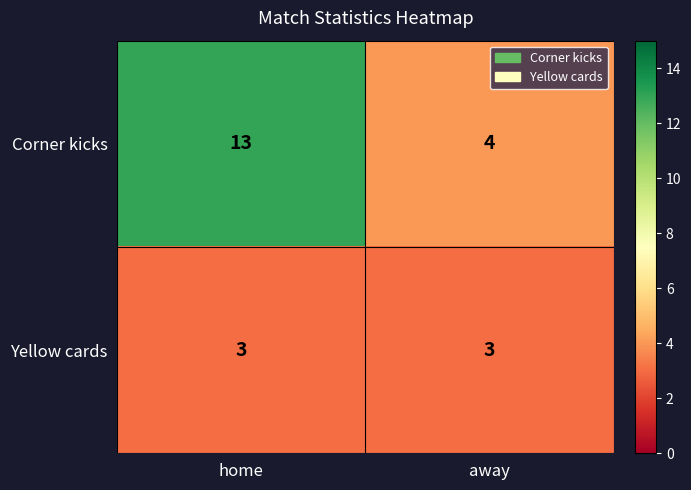

True or false: Yellow cards has a value of 3 at home.

True